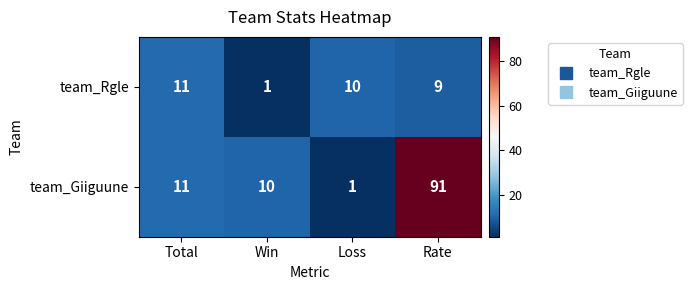

Where is team_Giiguune nearest to the value 46?

Total